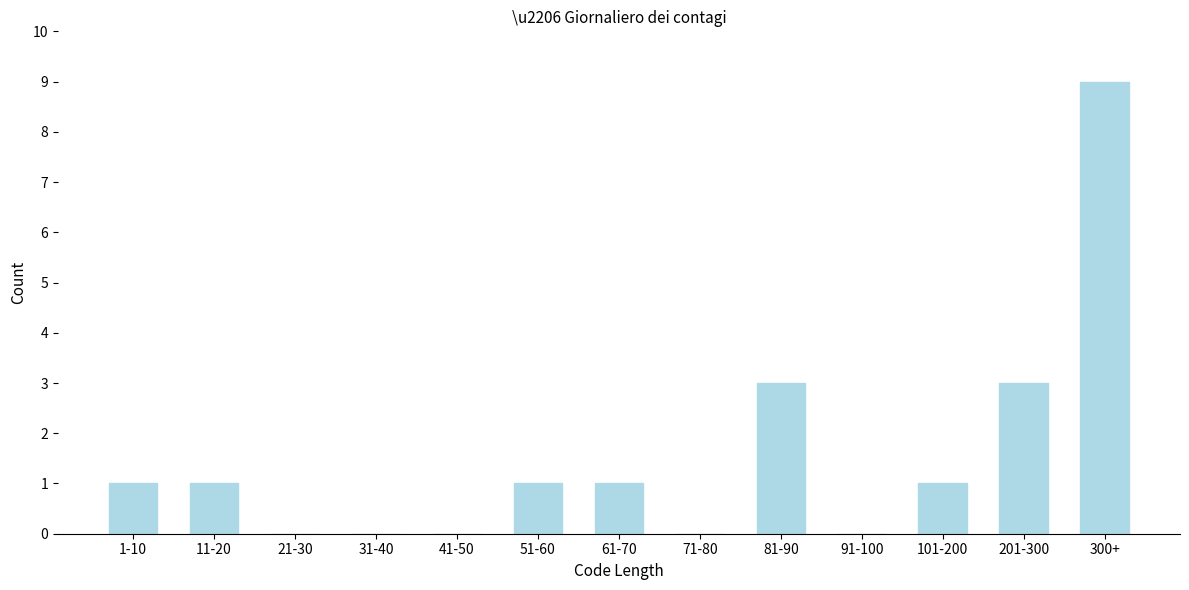

Reading left to right, what are all the values shown in this chart?

1-10=1	11-20=1	21-30=0	31-40=0	41-50=0	51-60=1	61-70=1	71-80=0	81-90=3	91-100=0	101-200=1	201-300=3	300+=9